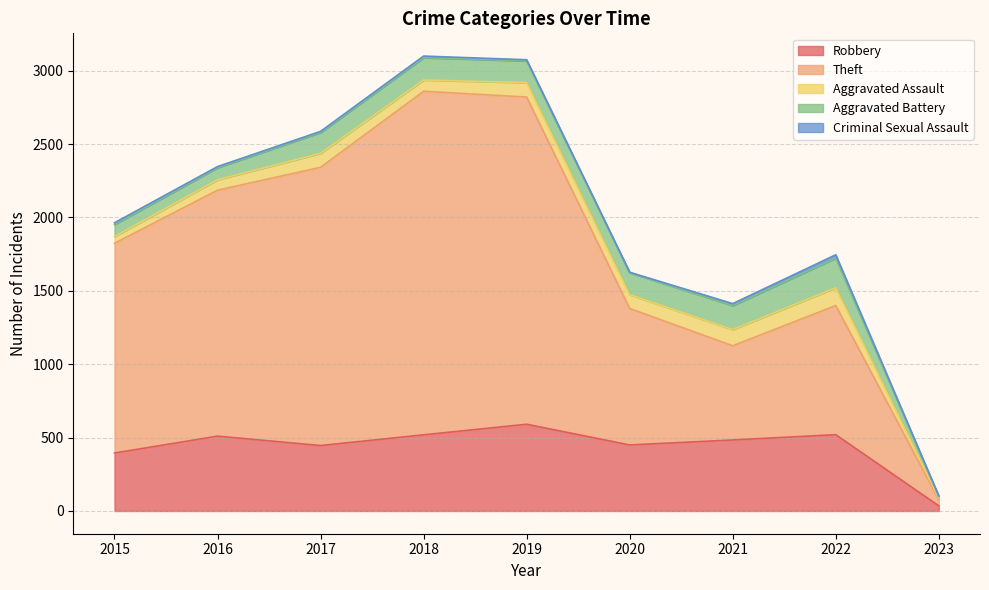

Which label corresponds to the largest value in the chart?

2018